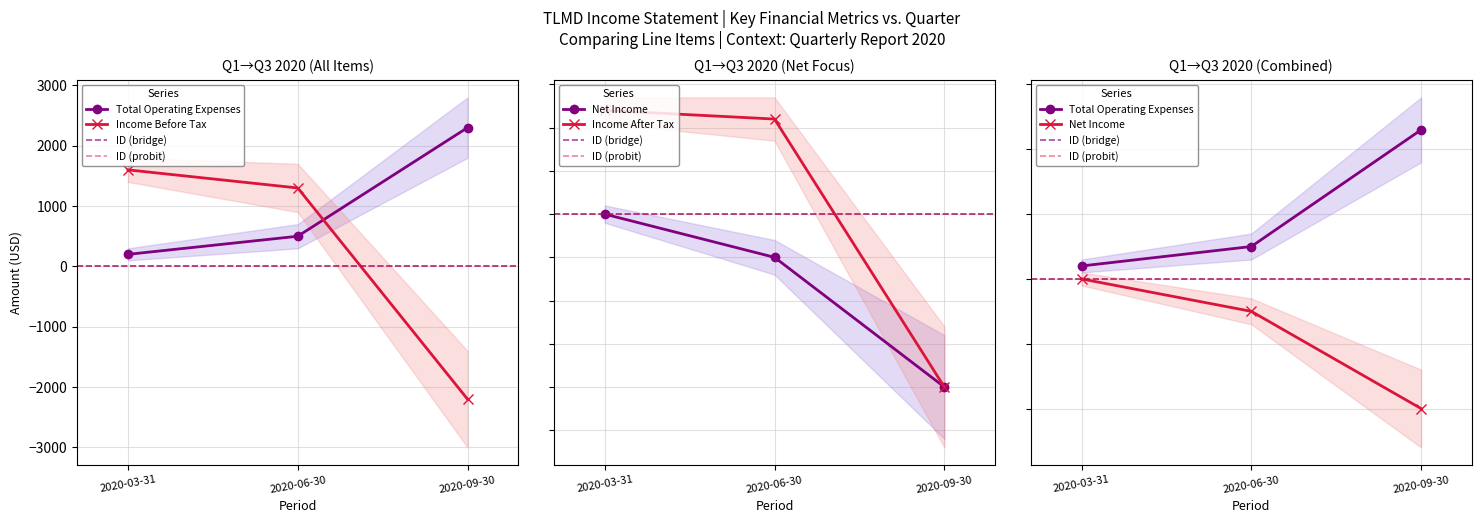

What is the sum of all Income After Tax values?

300